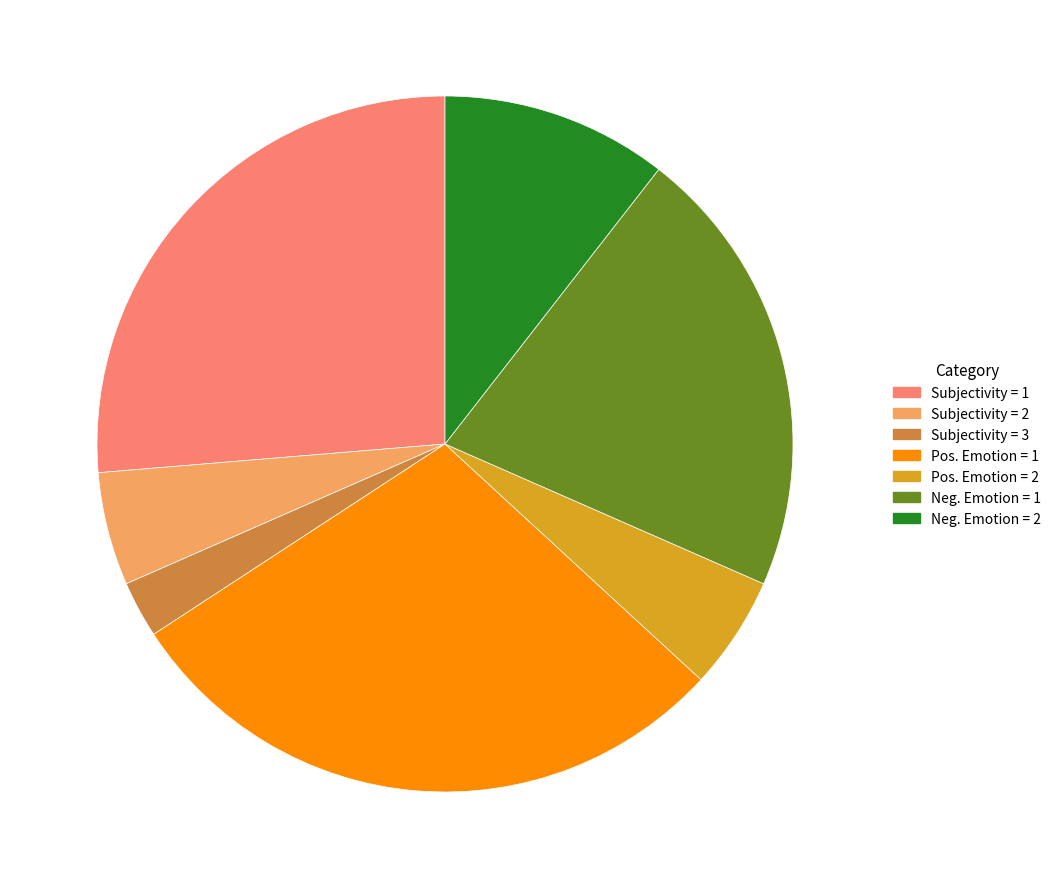

Is there a majority slice in this chart?

No